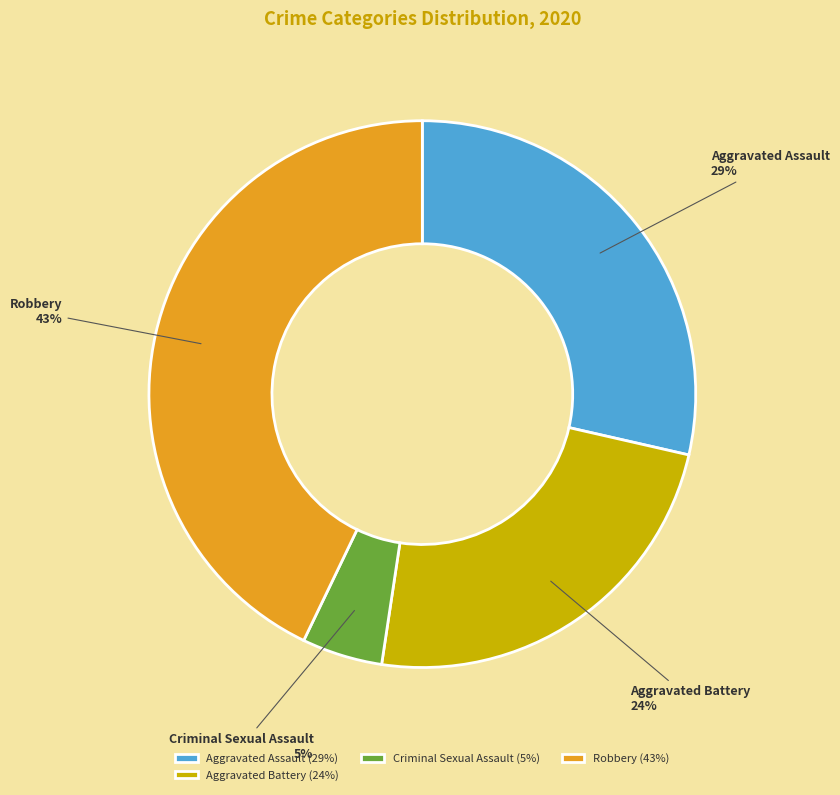

Count the number of slices in the pie.

4